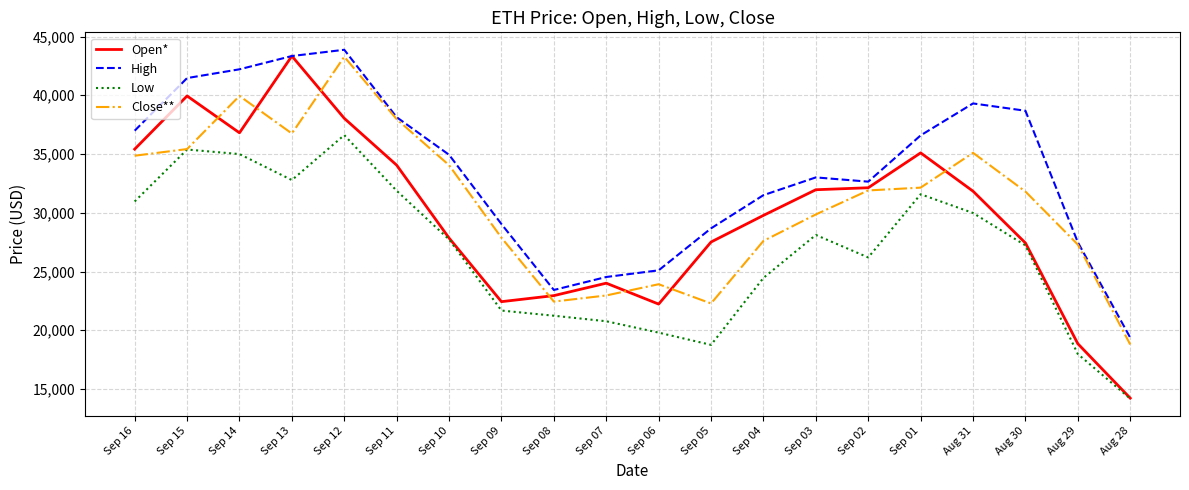

Count the number of categories in the chart.

20